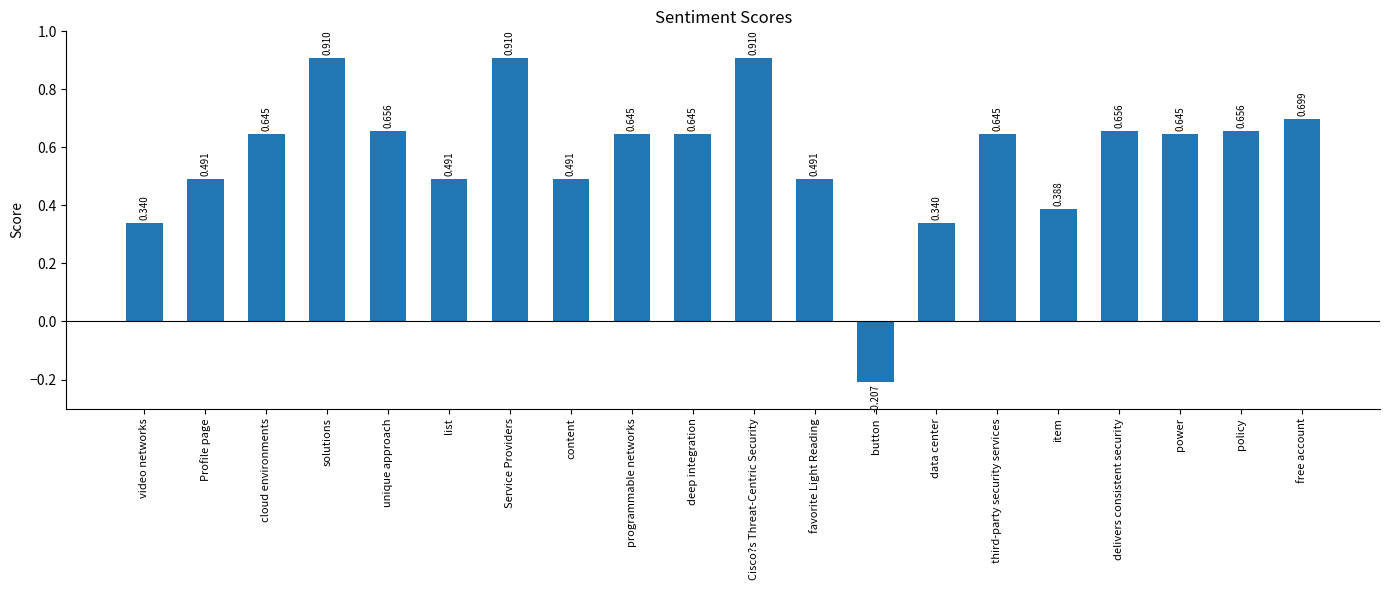

Where does the data first go above 0?

video networks